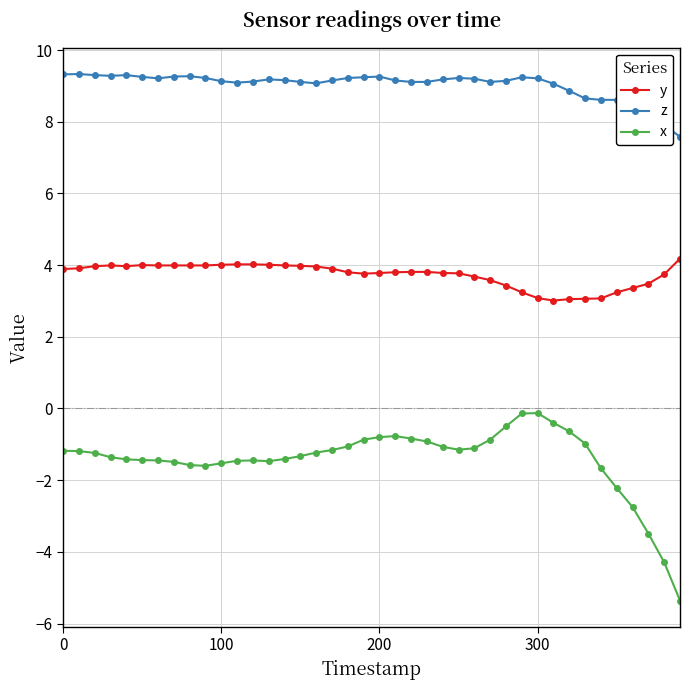

What is the highest value of the z series?

9.3